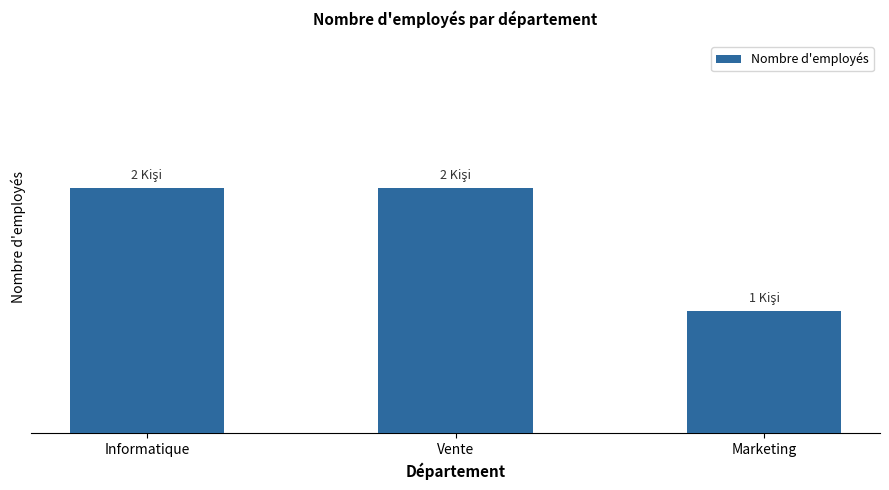

Which label corresponds to the largest value in the chart?

Informatique